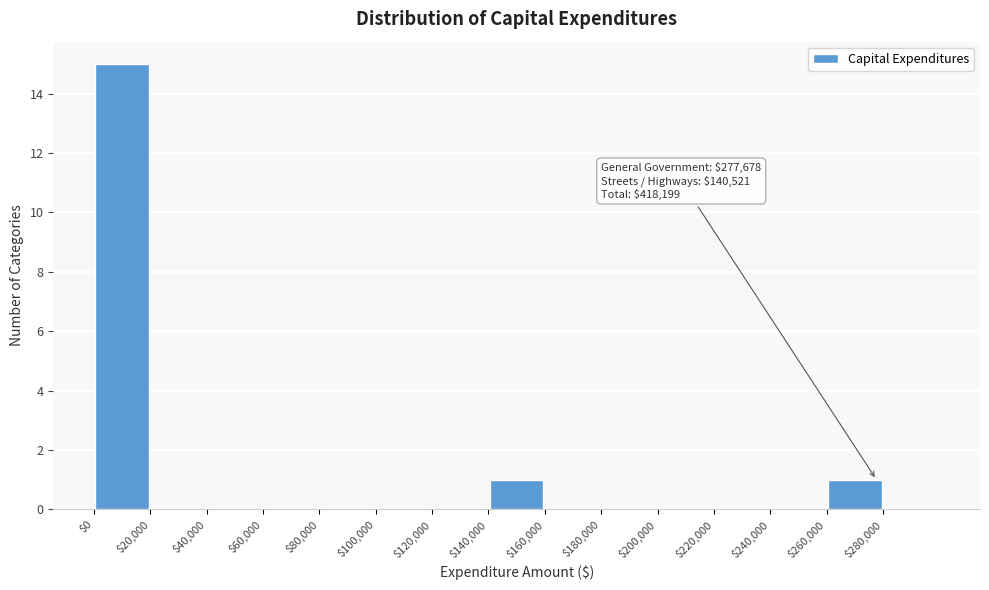

Over which range of the x-axis is the bar tallest?

0 to 20000